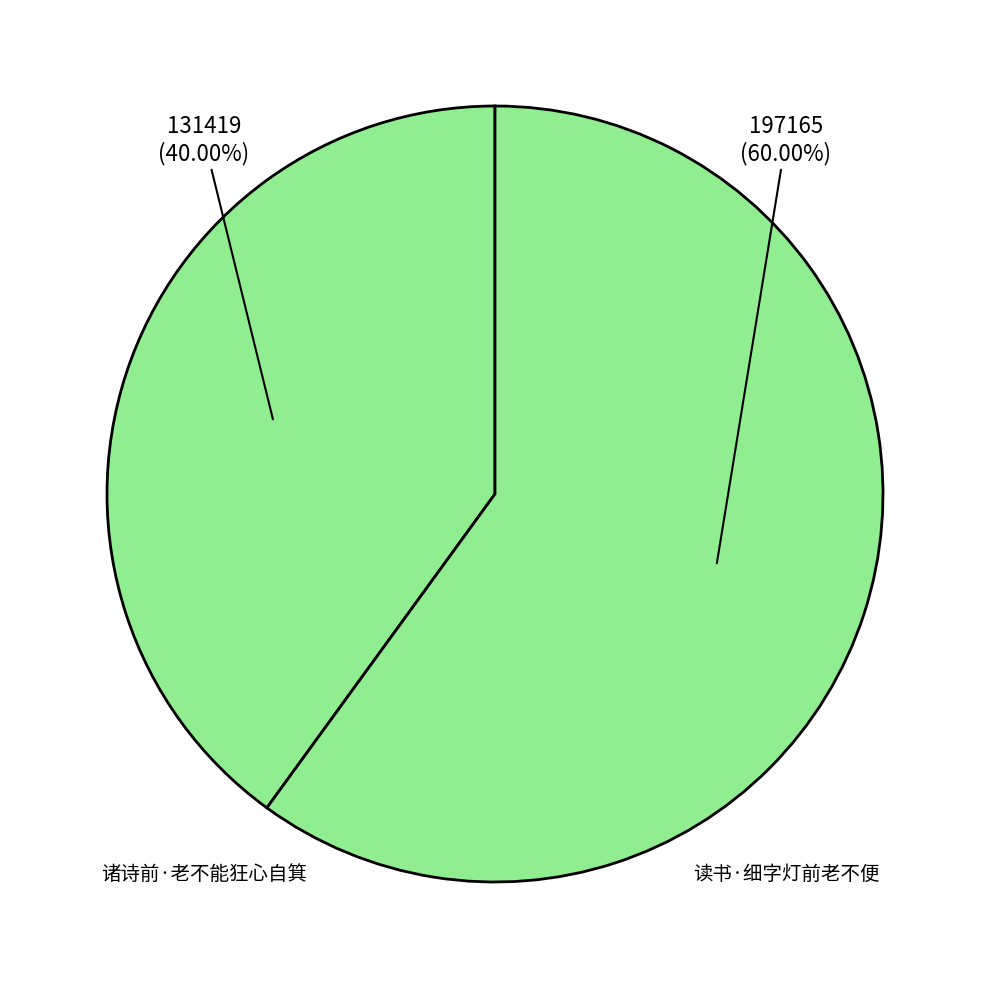

Which slice represents more than half of the pie?

读书·细字灯前老不便